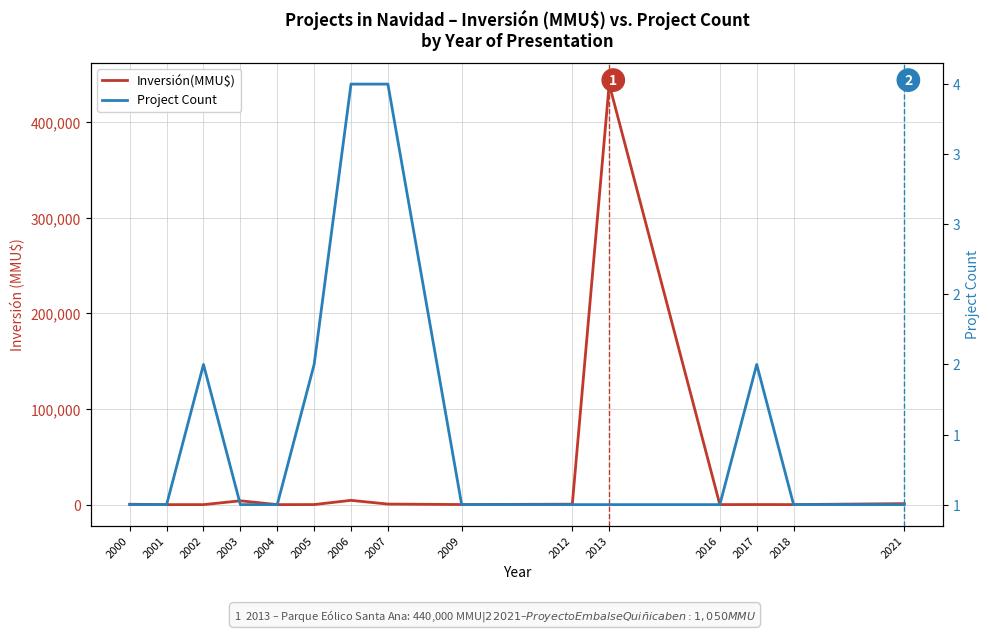

Between 2005 and 2002, which is larger?

2005